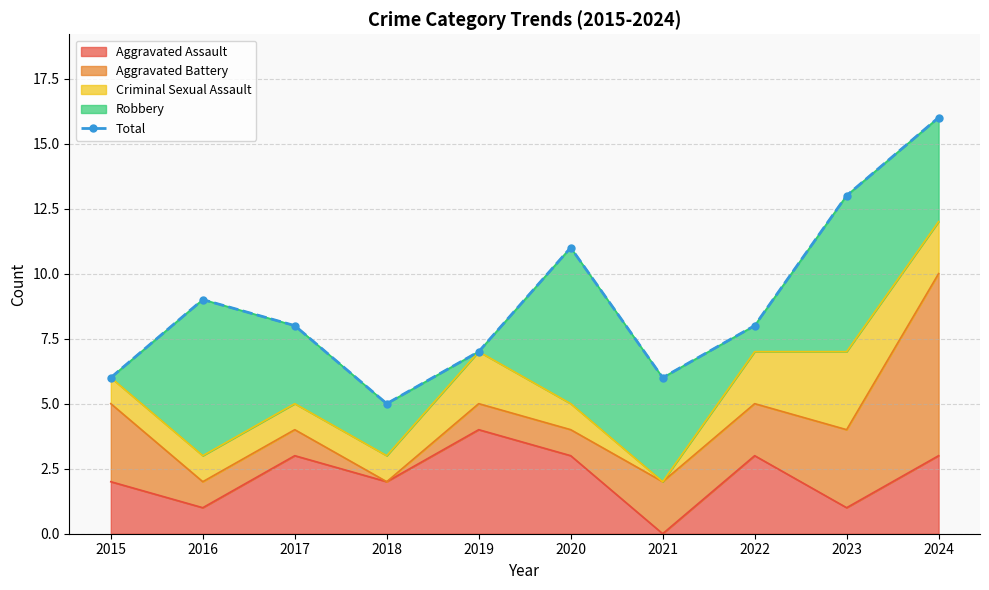

Between 2024 and 2017, which is larger?

2024